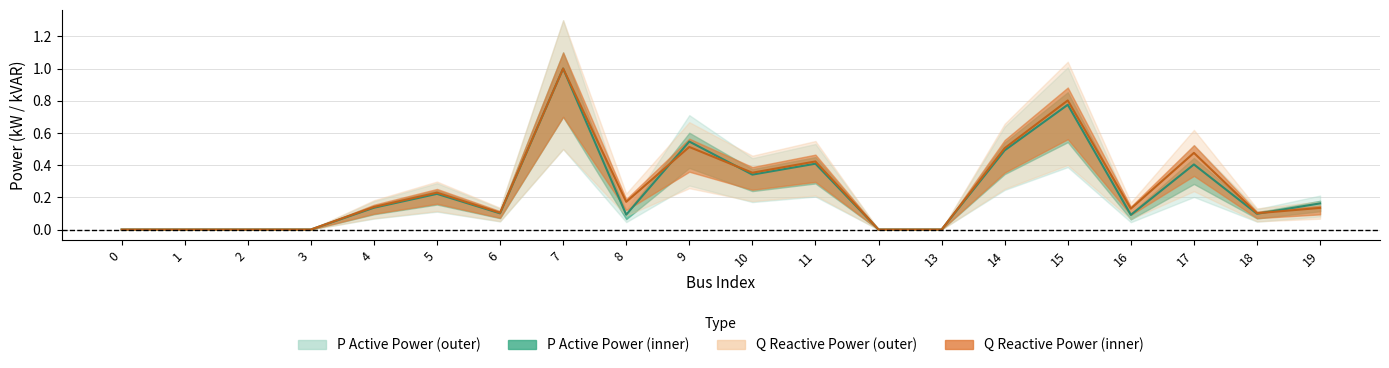

What is the value of the Q (Reactive Power) point at the 5th from the left?

0.1